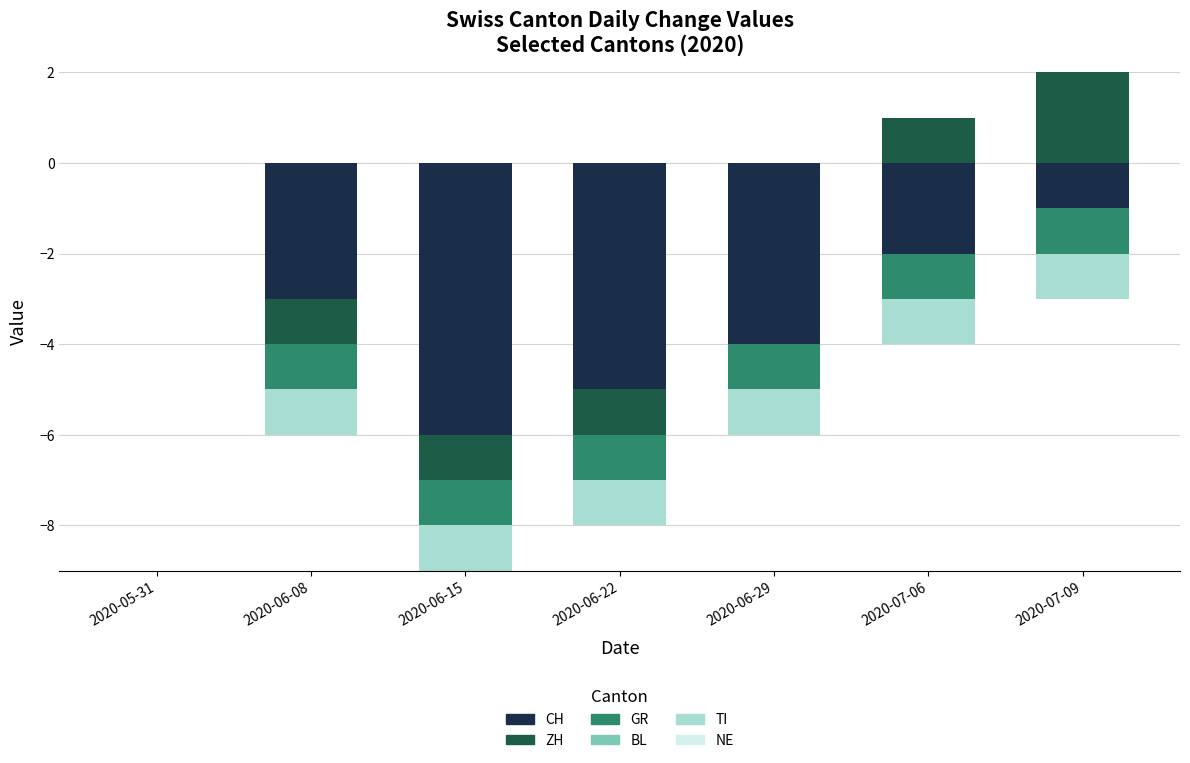

What is the maximum value shown in the chart?

2